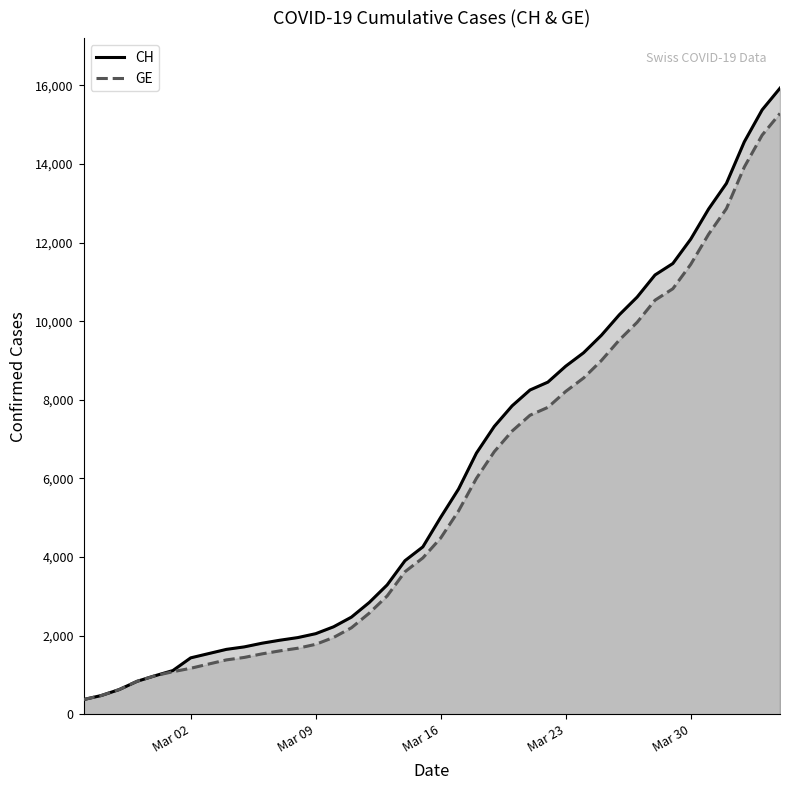

What is the maximum value for GE?

15284